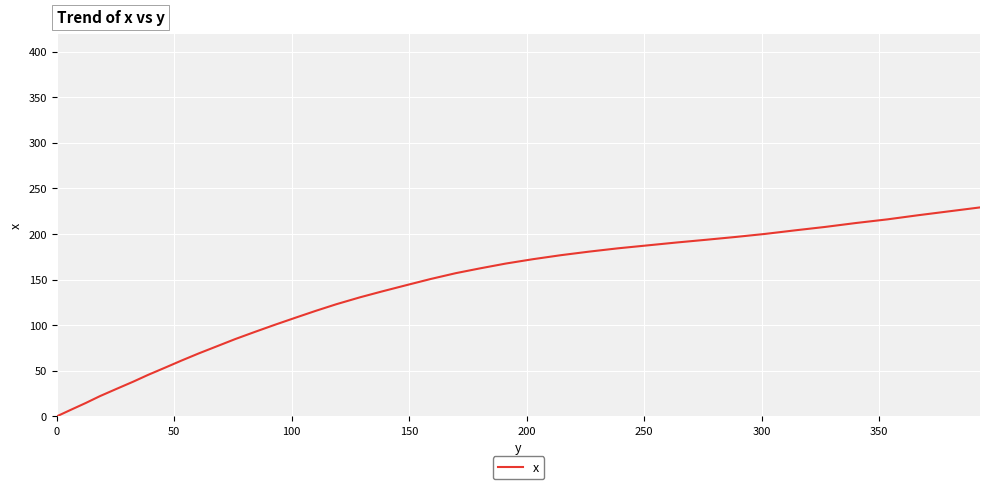

What is the maximum value shown in the chart?

229.2